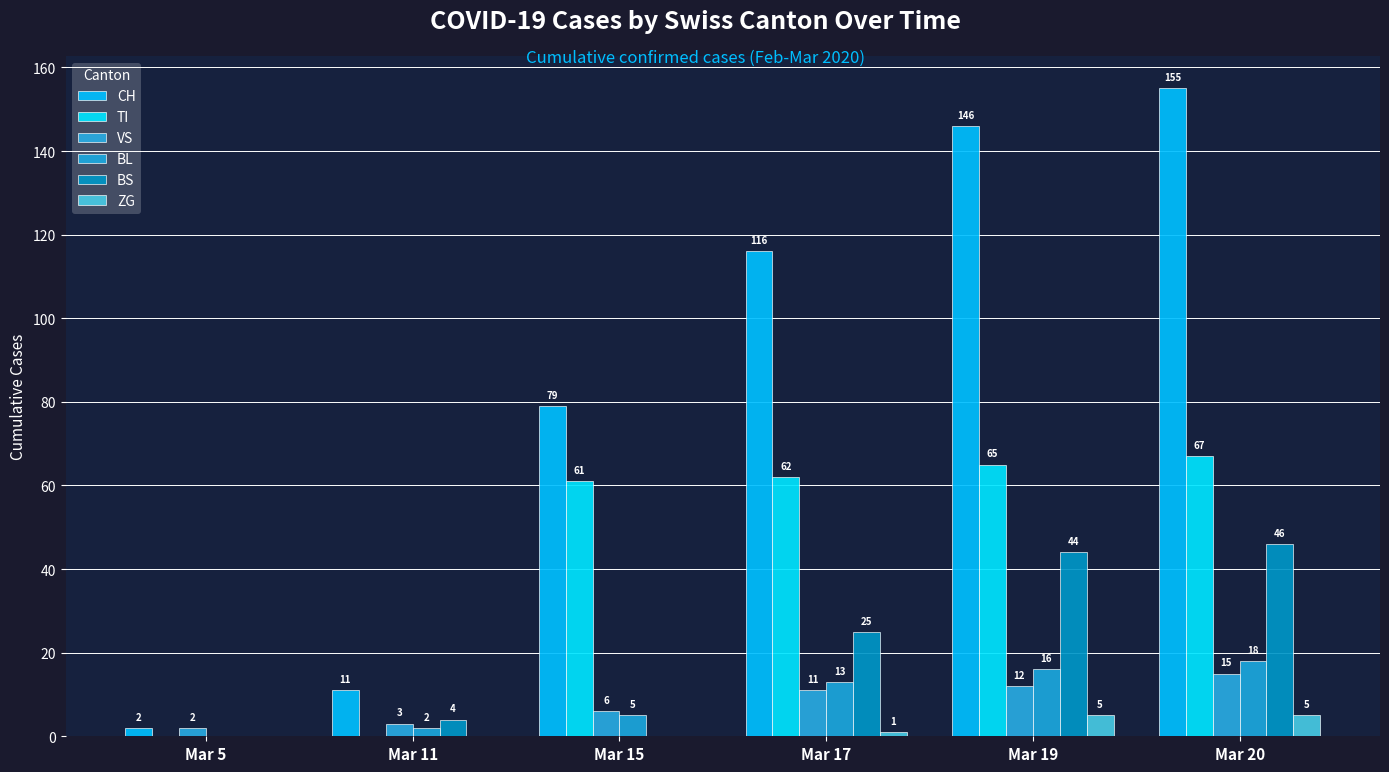

What is the sum of the VS values at Mar 15 and Mar 19?

18